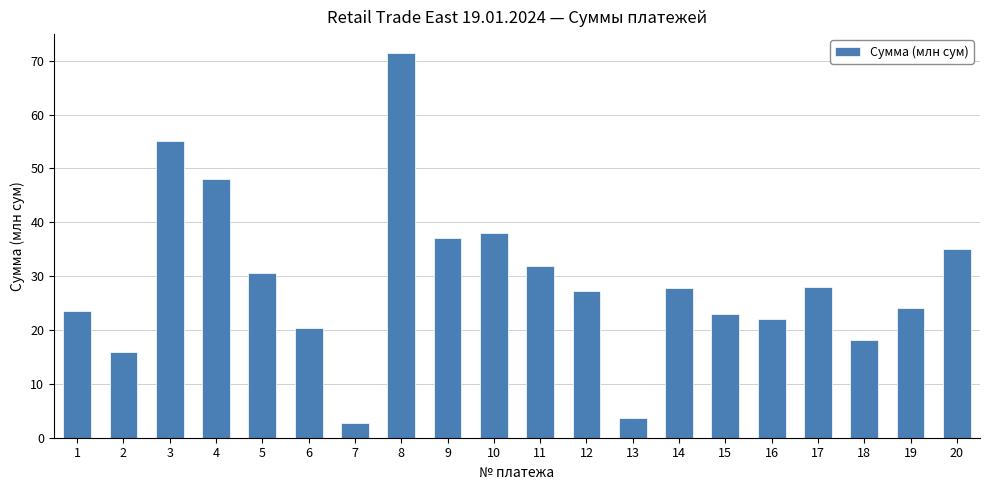

Approximately how many times larger is the value at 6 compared to 15?

0.9